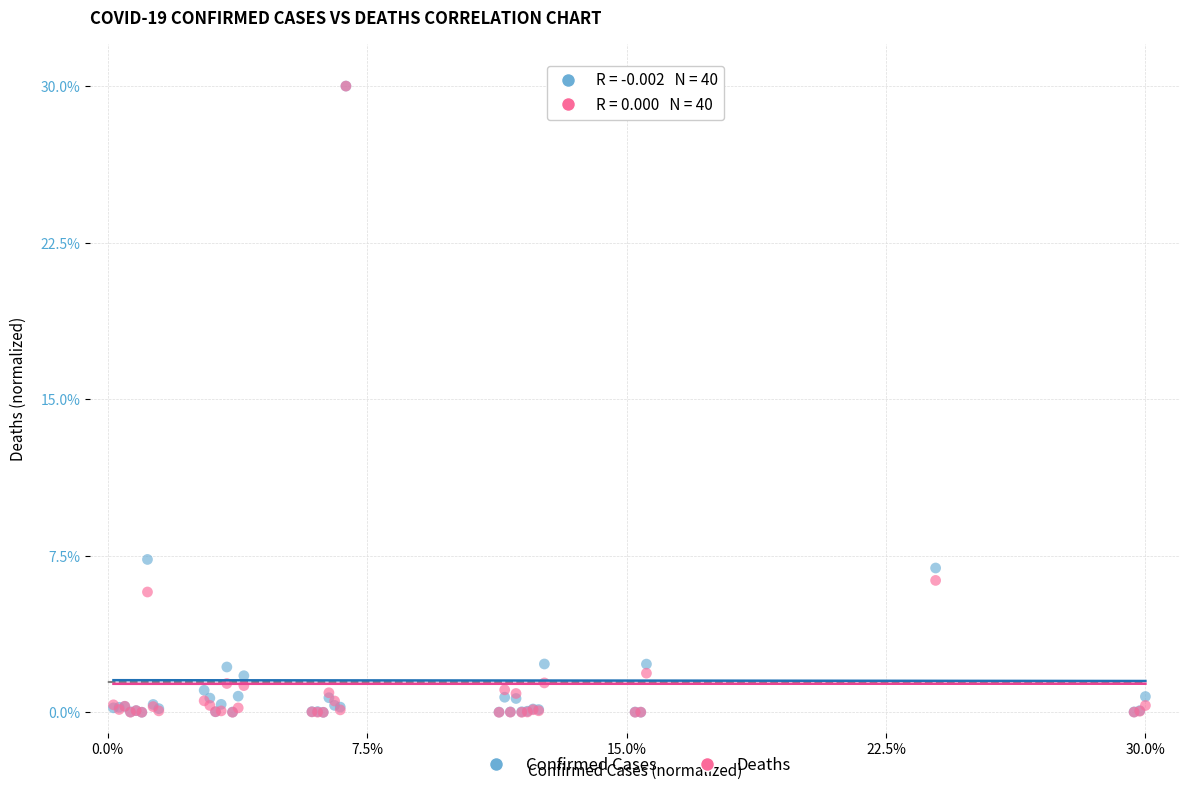

In the Confirmed Cases series, what Y value is closest to 15?

7.3